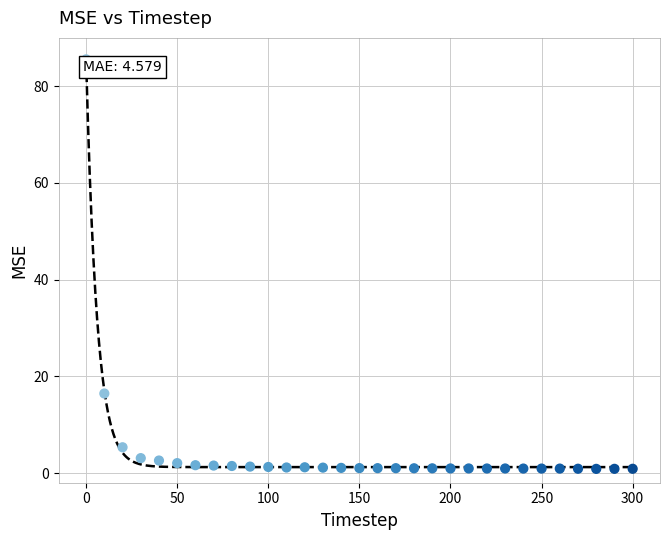

What Y value in the scatter plot is closest to 43?

16.5